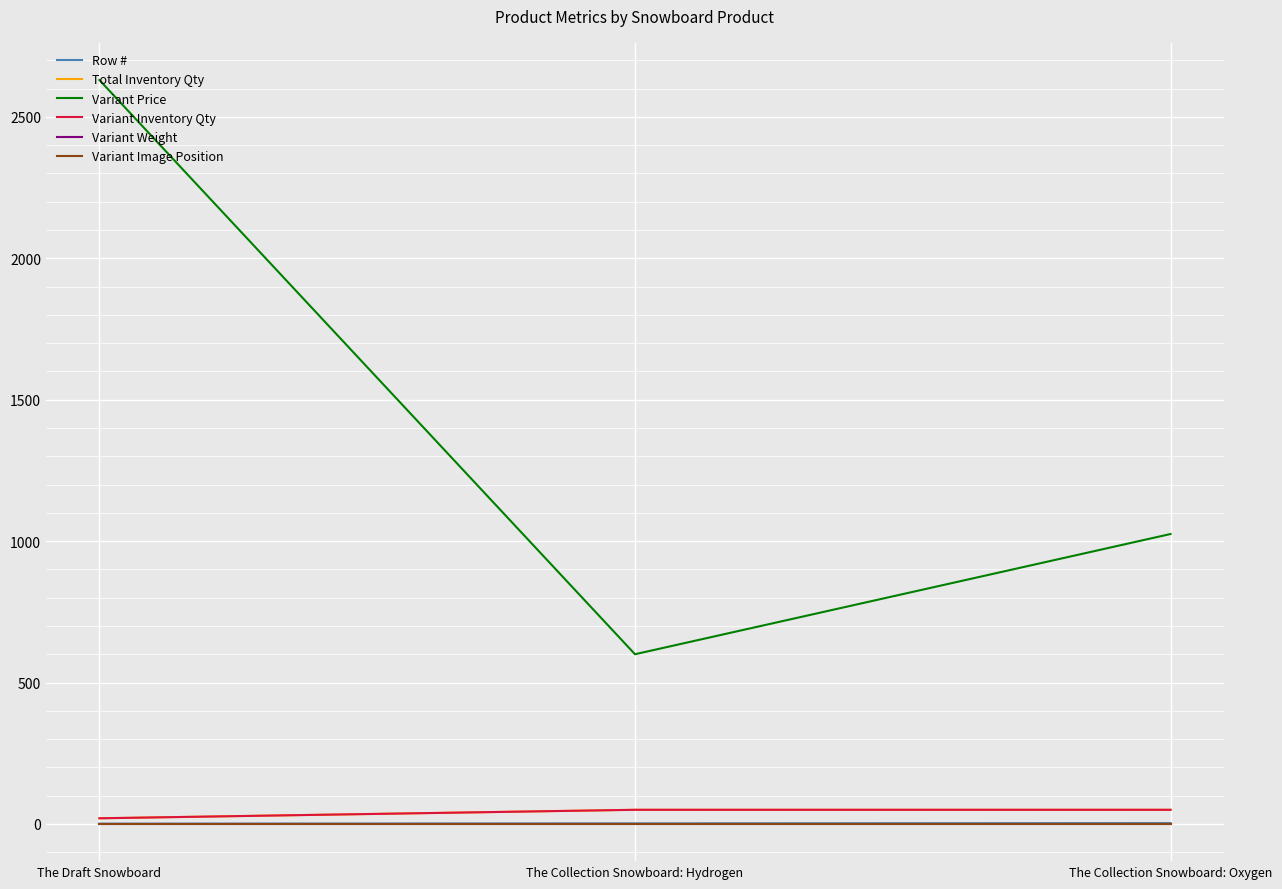

What is the label of the 3rd point from the left?

The Collection Snowboard: Oxygen